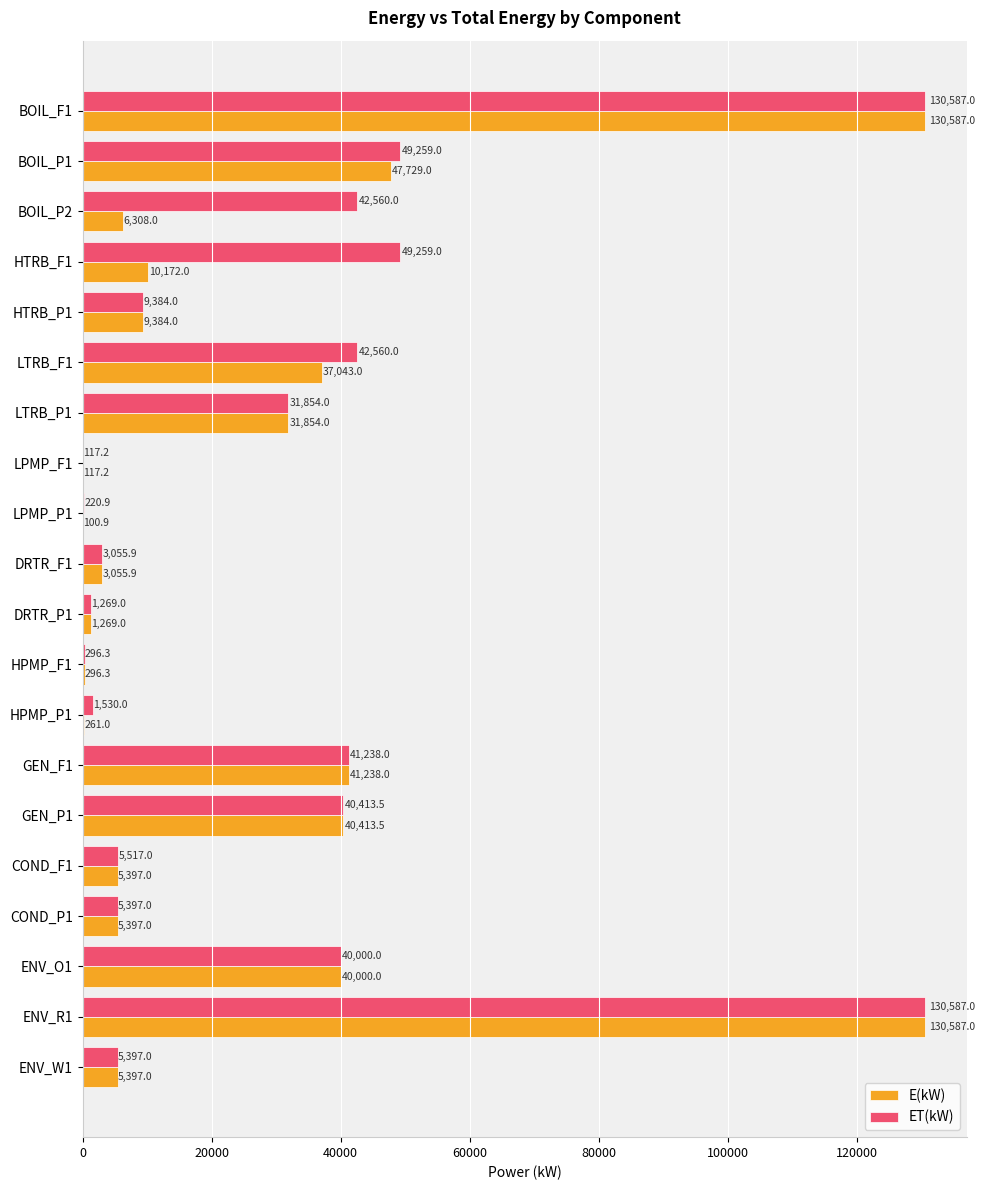

What is the maximum value for E(kW)?

130587.0